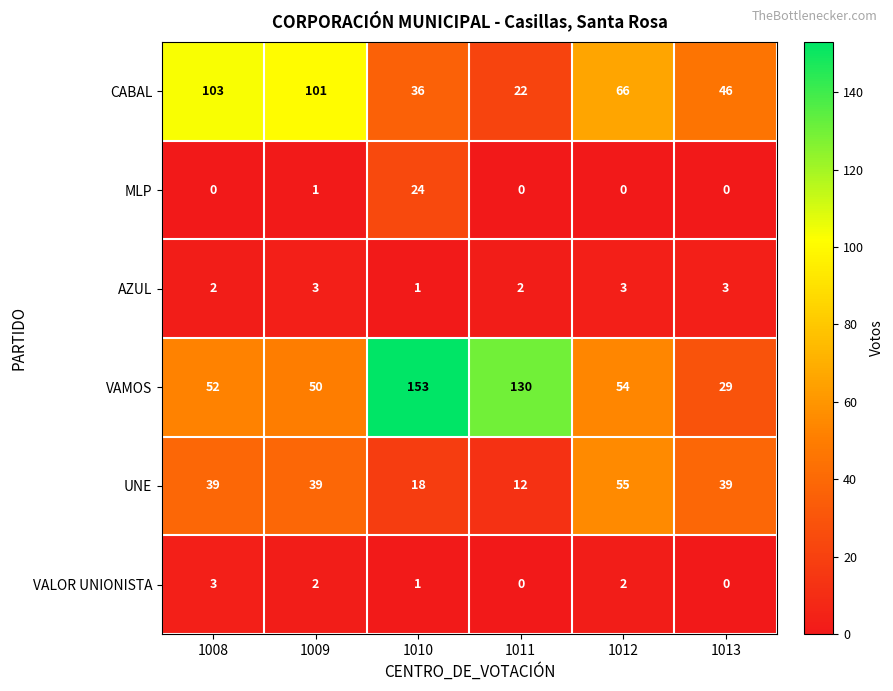

What is the spread (max minus min) of values at 1012?

66